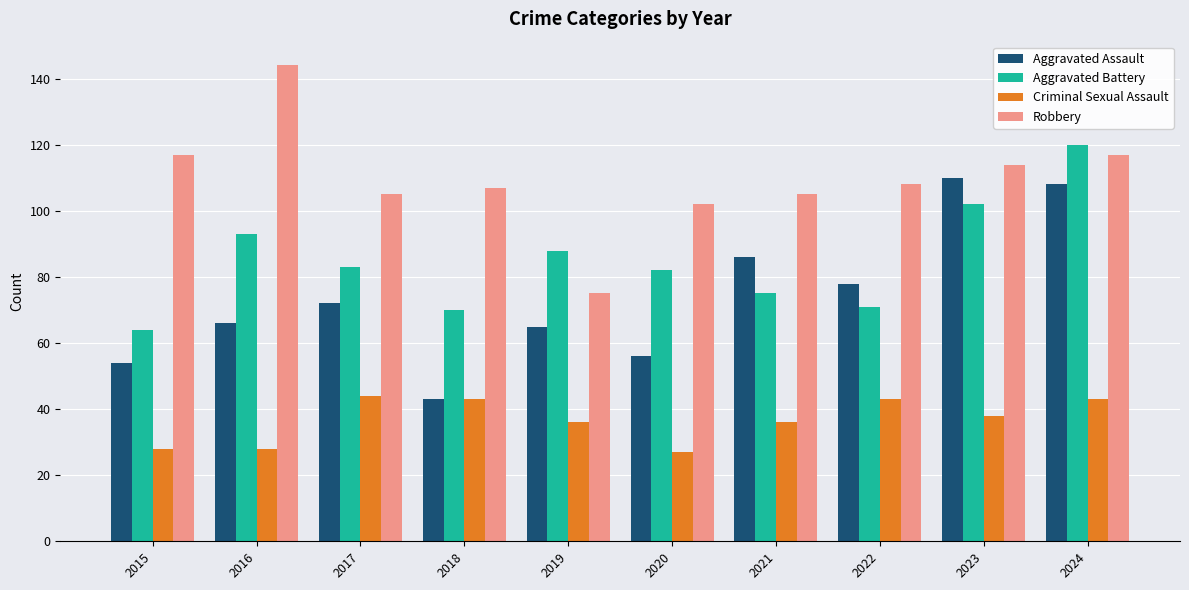

What value does the Criminal Sexual Assault series have at 2019?

36